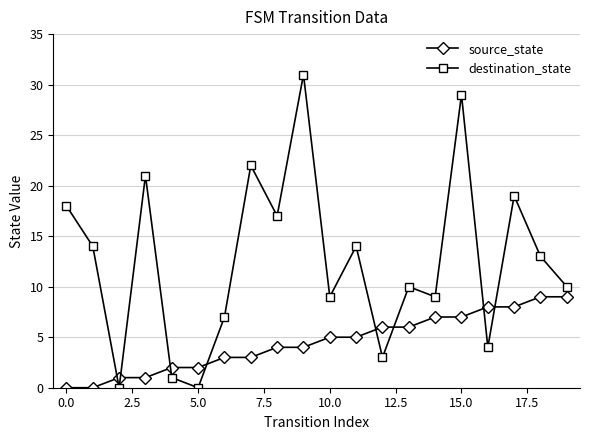

List the series in order of their overall mean, highest first.

destination_state, source_state